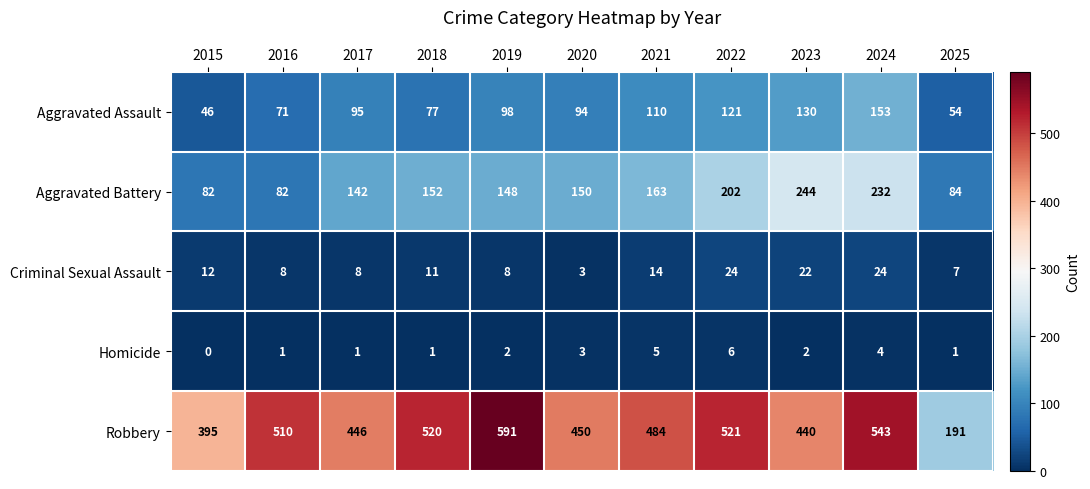

What is the spread (max minus min) of values at 2024?

539